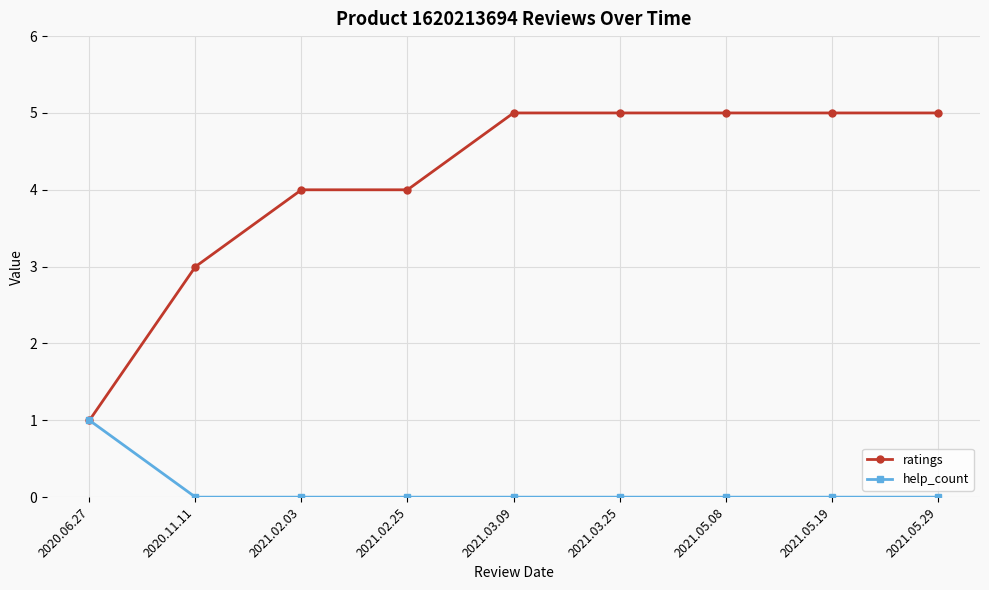

Which series has the largest range (max minus min)?

ratings